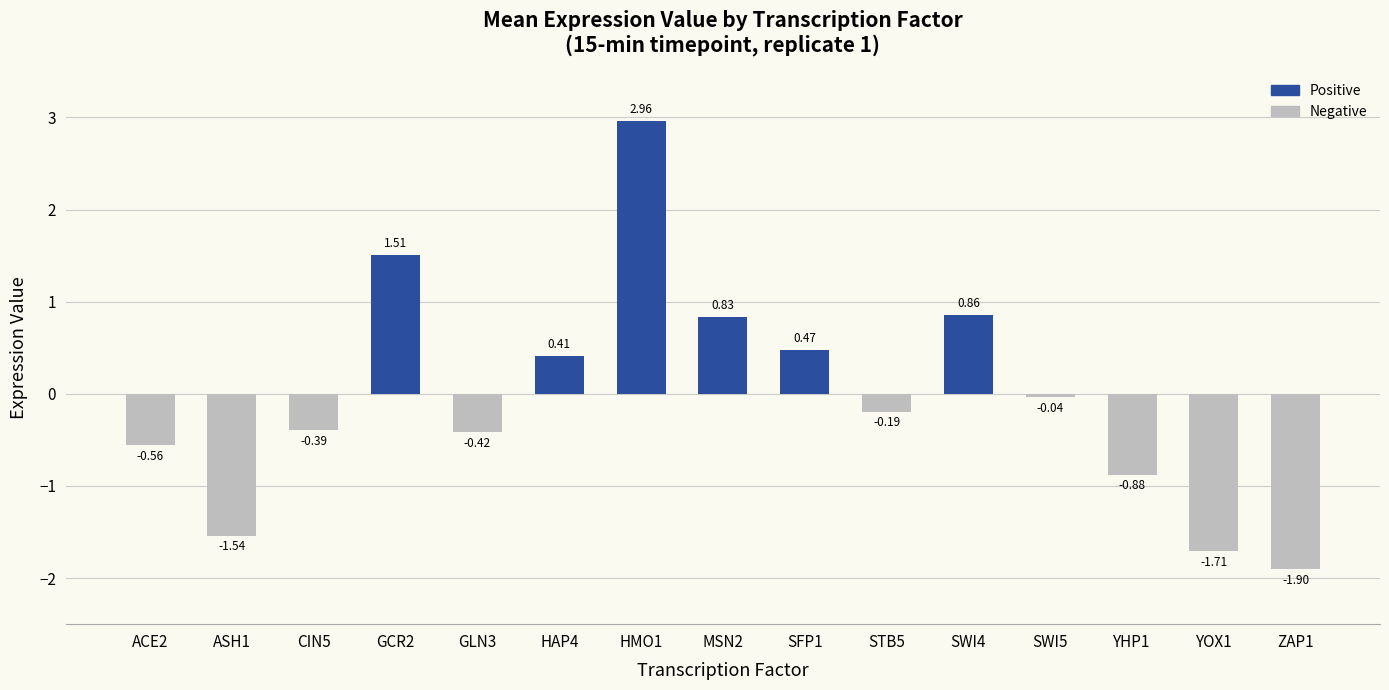

True or false: the data shows 0.6 at HAP4.

False